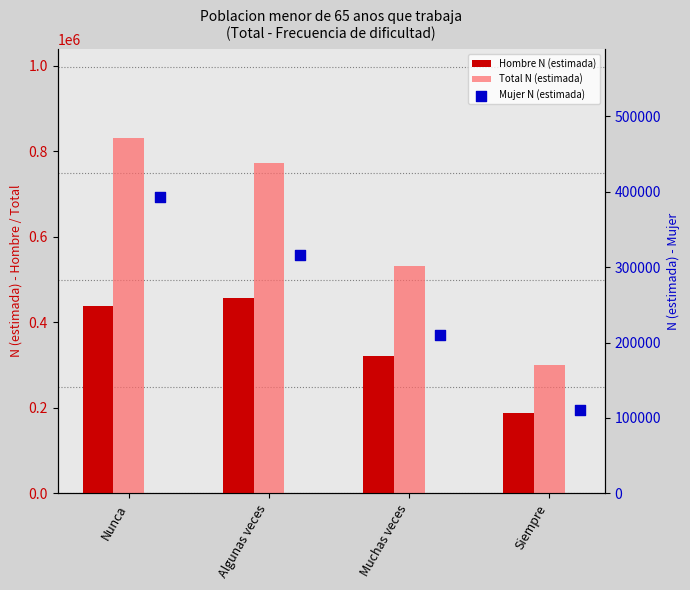

Which series has the widest spread of Y values?

Total N (estimada)